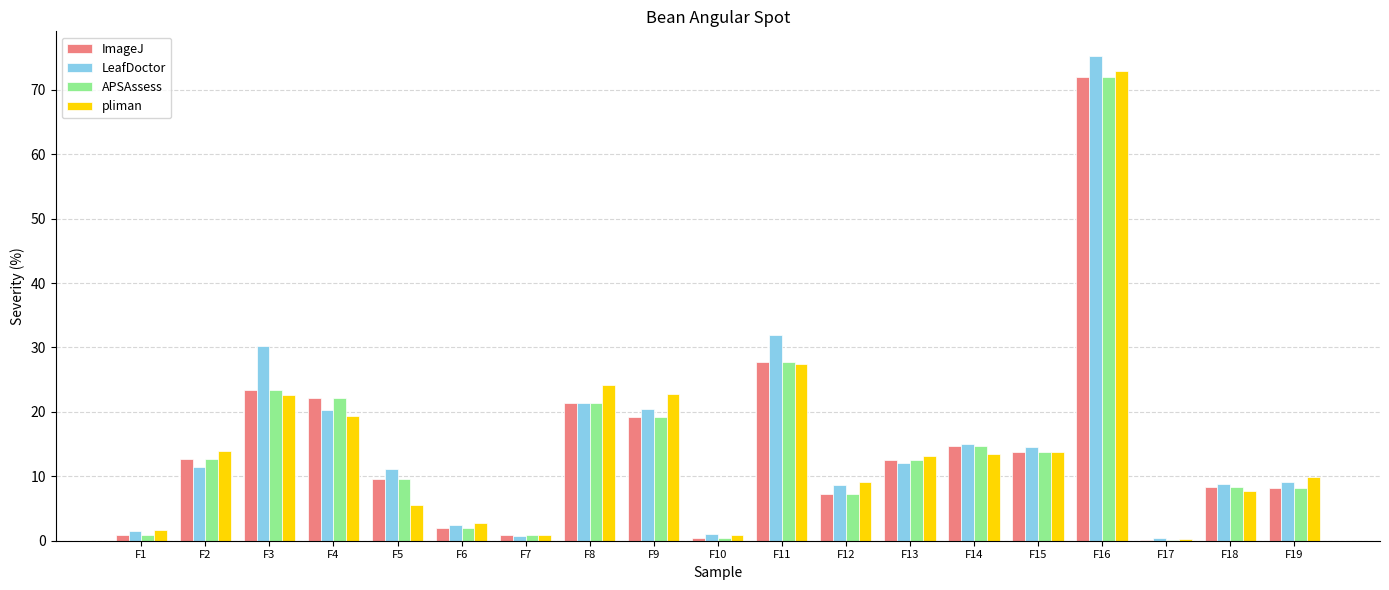

Where is pliman nearest to the value 36?

F11